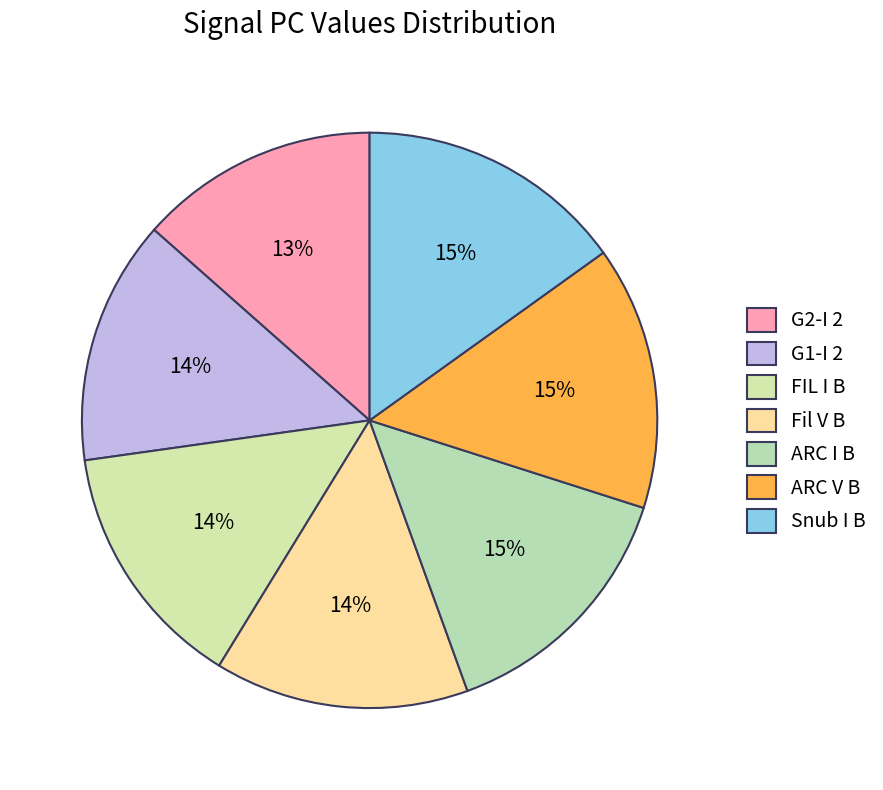

Is there a majority slice in this chart?

No